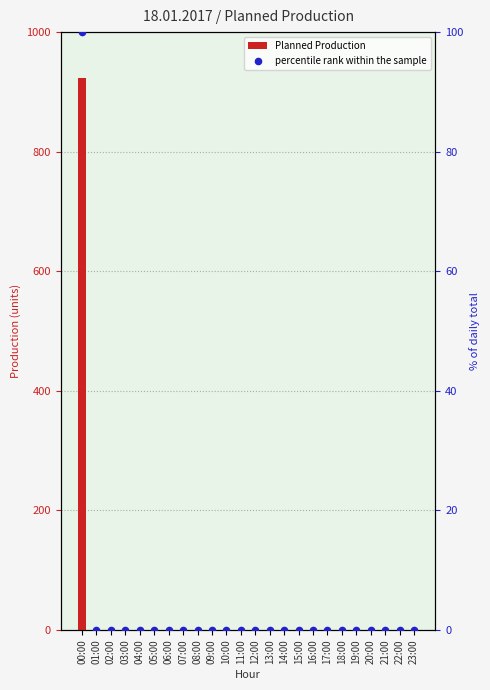

Which series has the largest Y range (max minus min)?

Planned Production